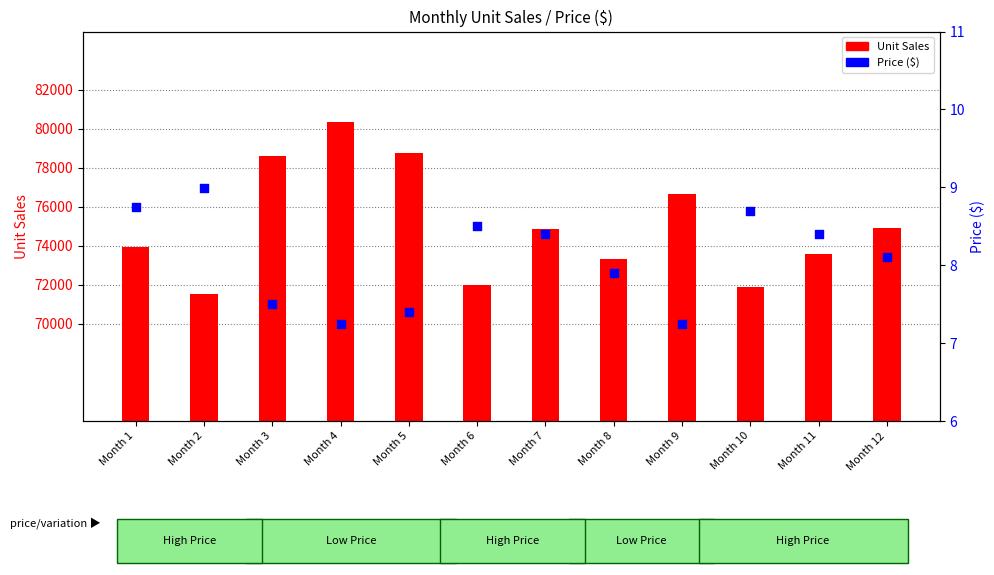

What are all the series names shown in the legend?

Unit Sales, Price ($)